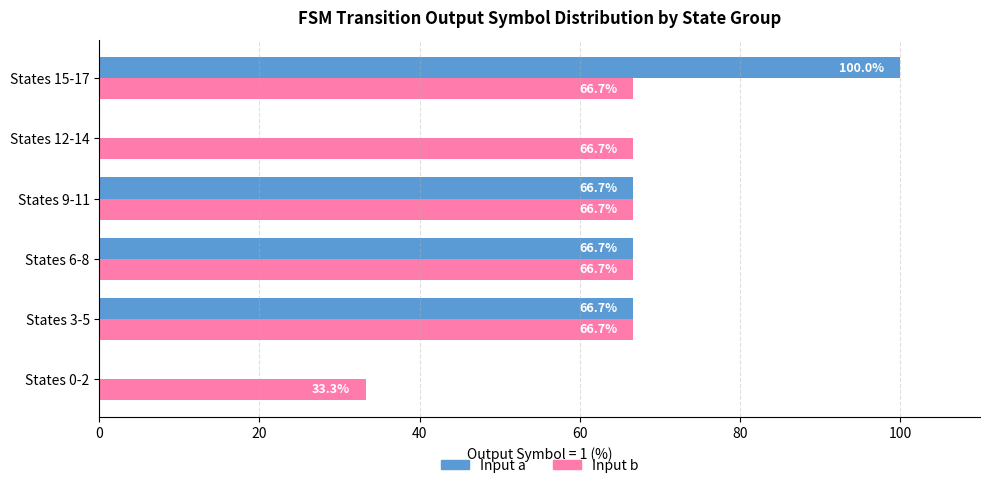

The Input b series shows 66.7 at States 6-8. True or false?

True